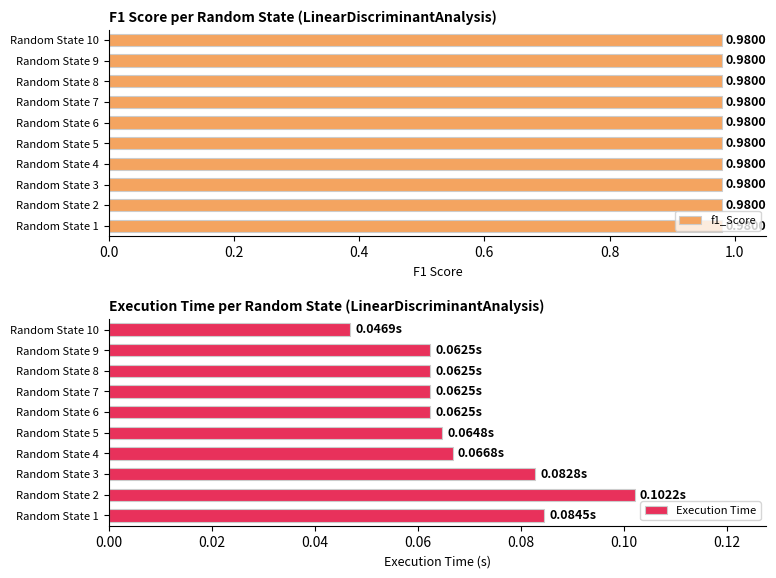

What are all the series names shown in the legend?

f1_Score, Execution Time